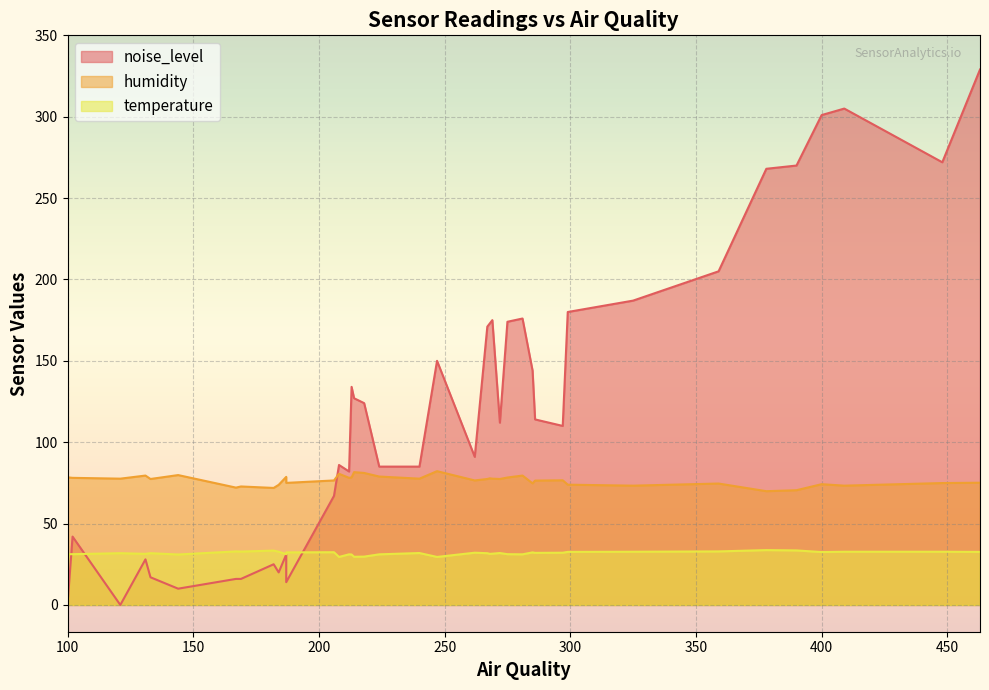

How many data points in humidity are less than 77?

19